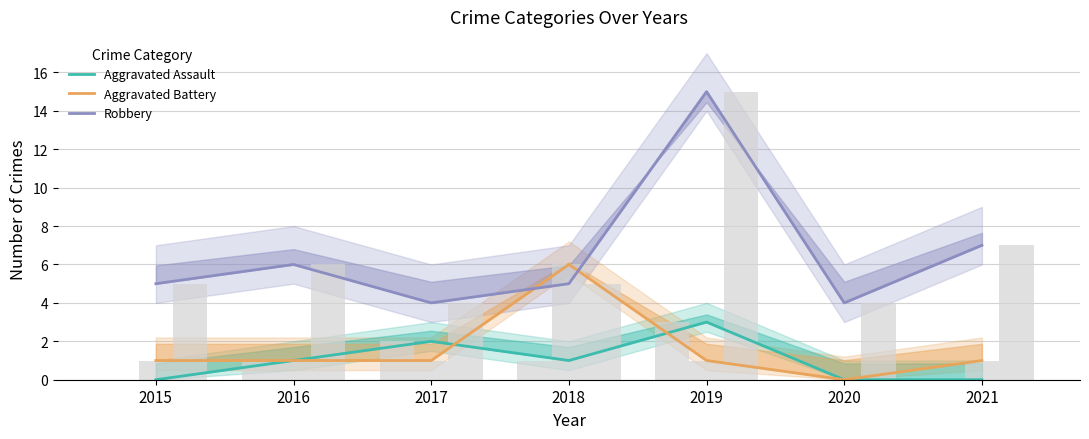

Reading left to right, extract all data points from this chart.

Aggravated Assault: 2015=0	2016=1	2017=2	2018=1	2019=3	2020=0	2021=0
Aggravated Battery: 2015=1	2016=1	2017=1	2018=6	2019=1	2020=0	2021=1
Robbery: 2015=5	2016=6	2017=4	2018=5	2019=15	2020=4	2021=7